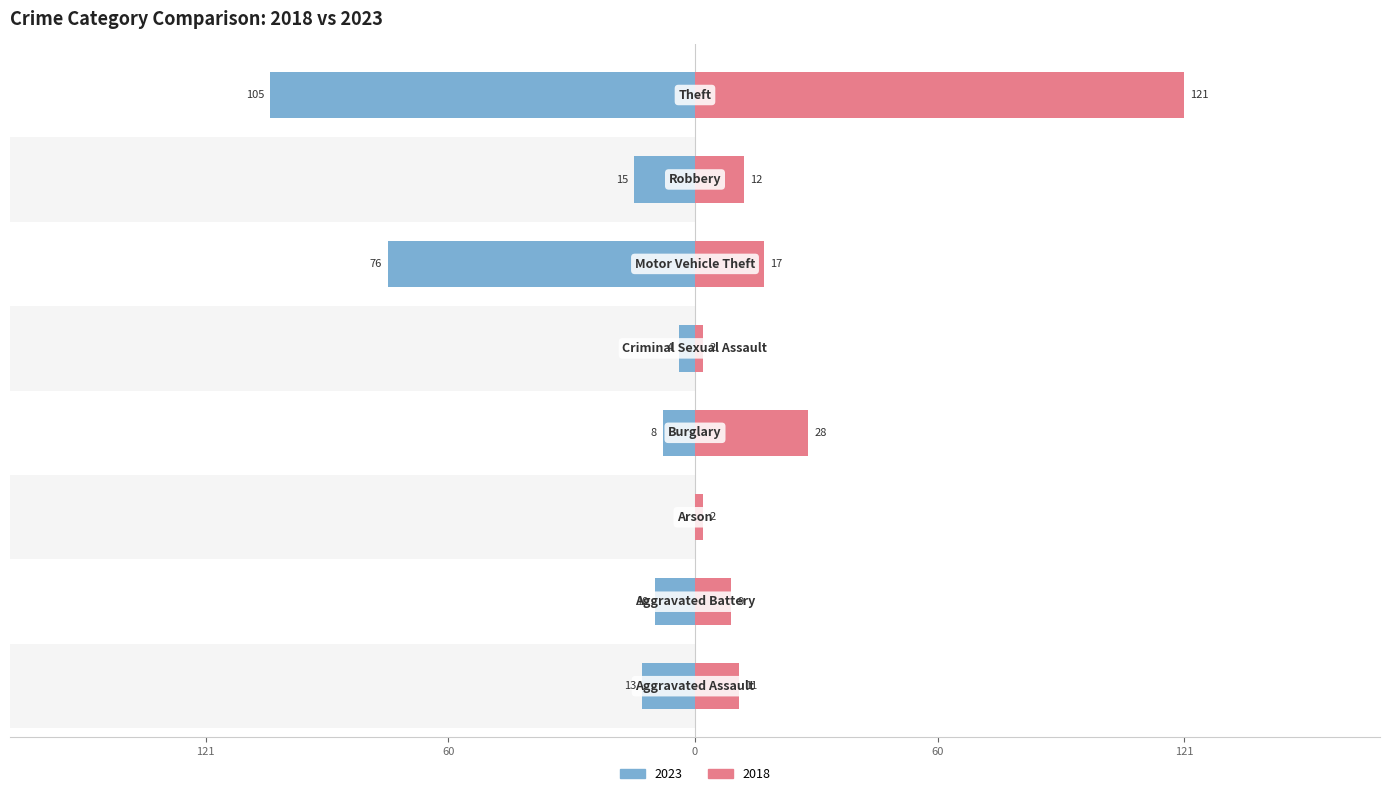

What is the sum of the 2018 values at Criminal Sexual Assault and Aggravated Assault?

13